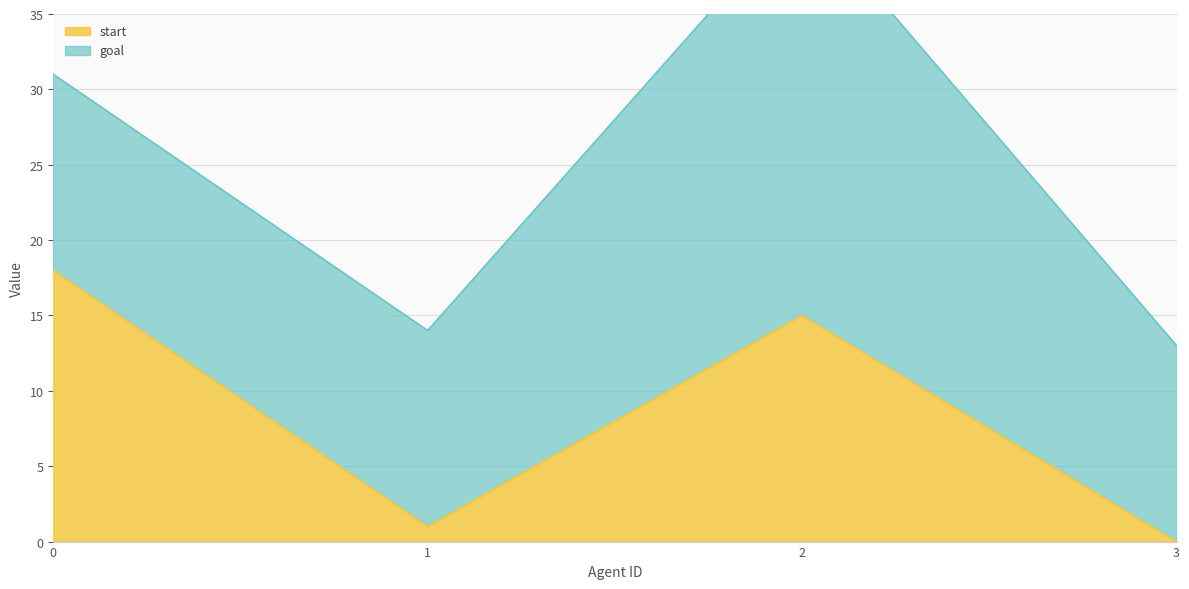

What is the maximum value for start?

18